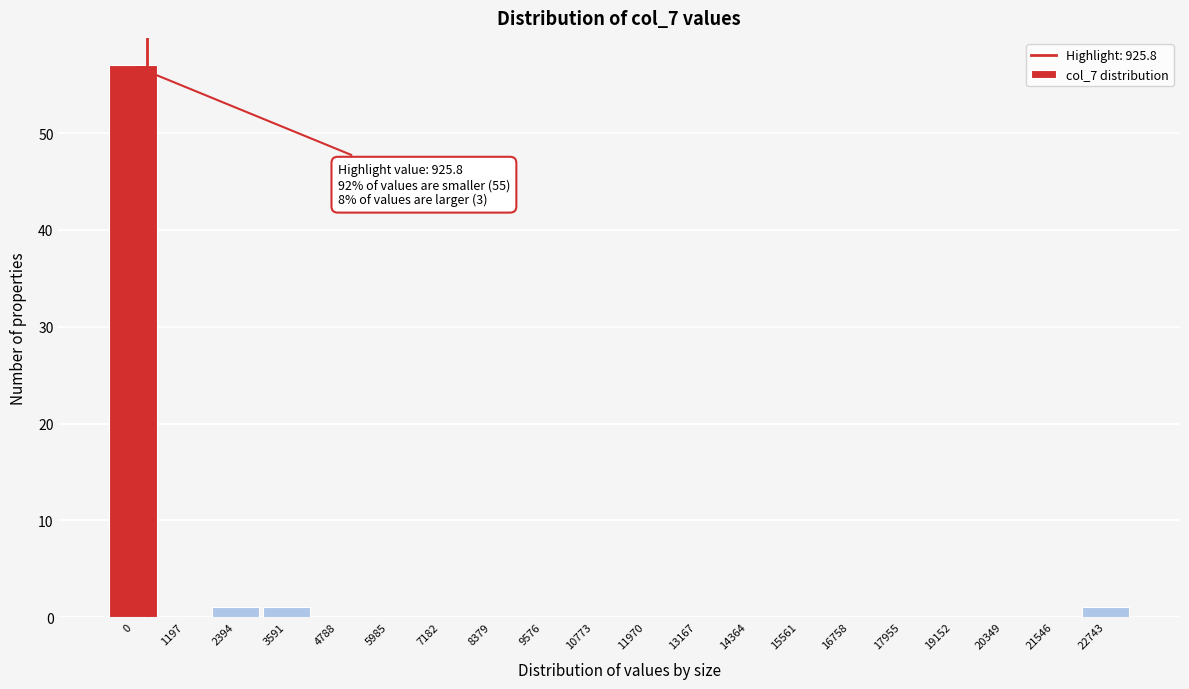

Reading left to right, extract all data points from this chart.

0=57	1197=0	2394=1	3591=1	4788=0	5985=0	7182=0	8379=0	9576=0	10773=0	11970=0	13167=0	14364=0	15561=0	16758=0	17955=0	19152=0	20349=0	21546=0	22743=1